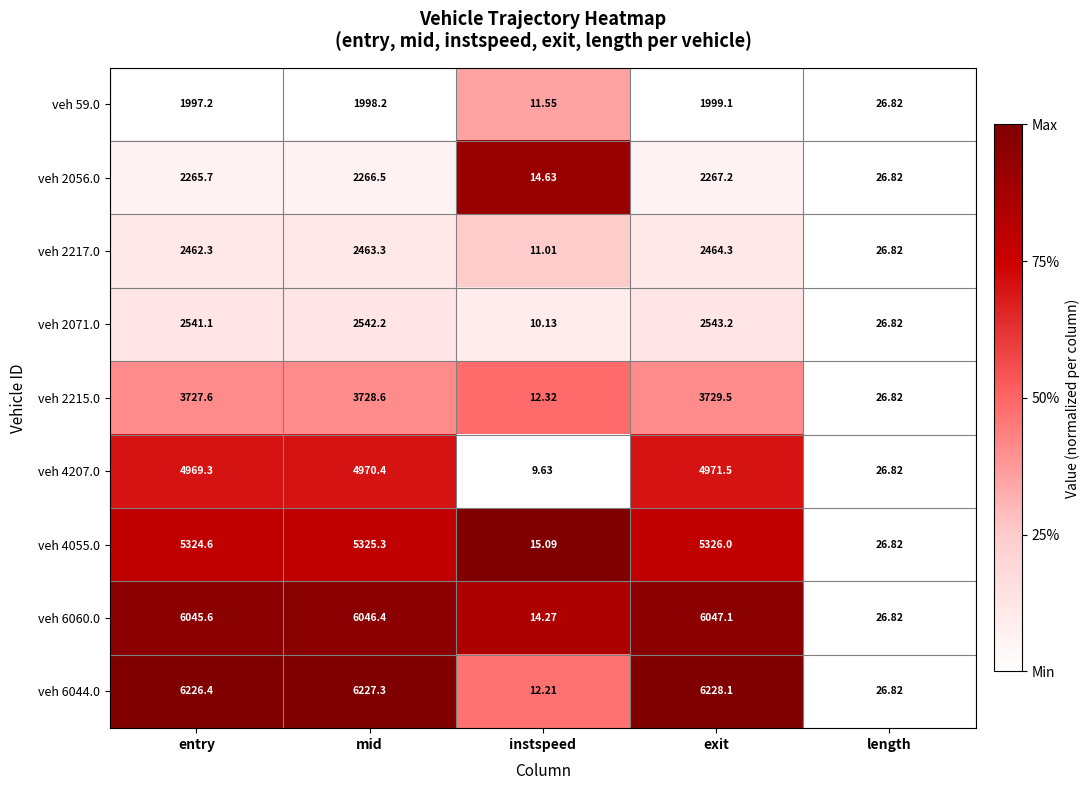

At which label does veh 2071.0 reach its minimum?

instspeed